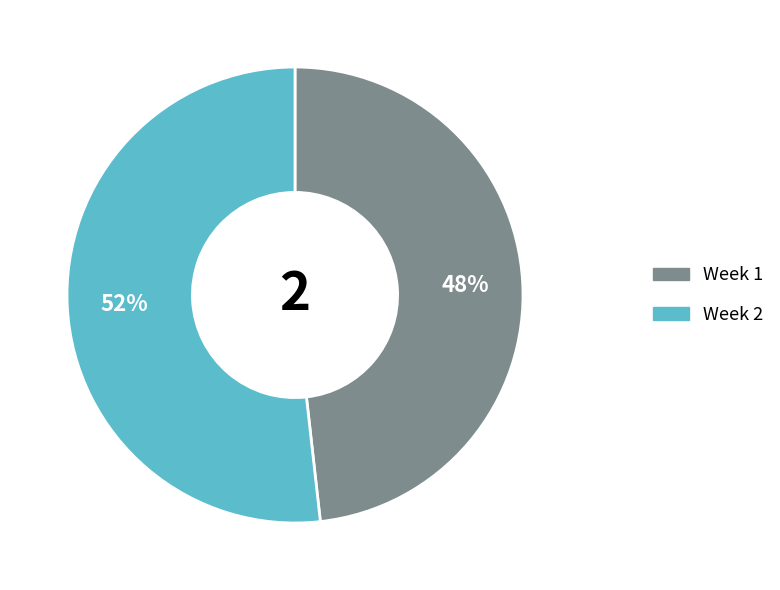

To the nearest percent, what is the difference between the largest and smallest slice percentages?

4%